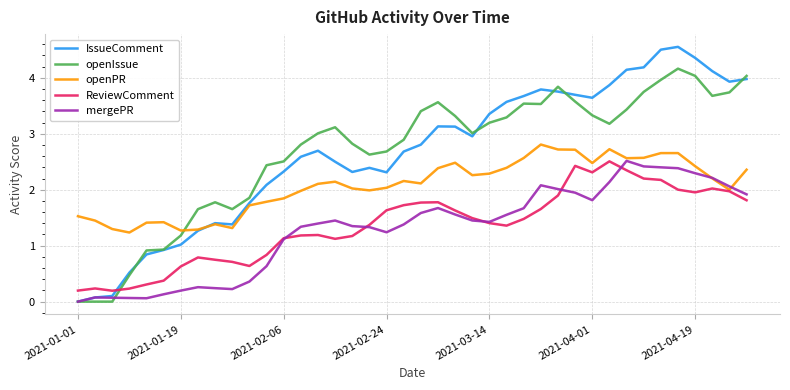

What is the average value of the mergePR series?

1.3